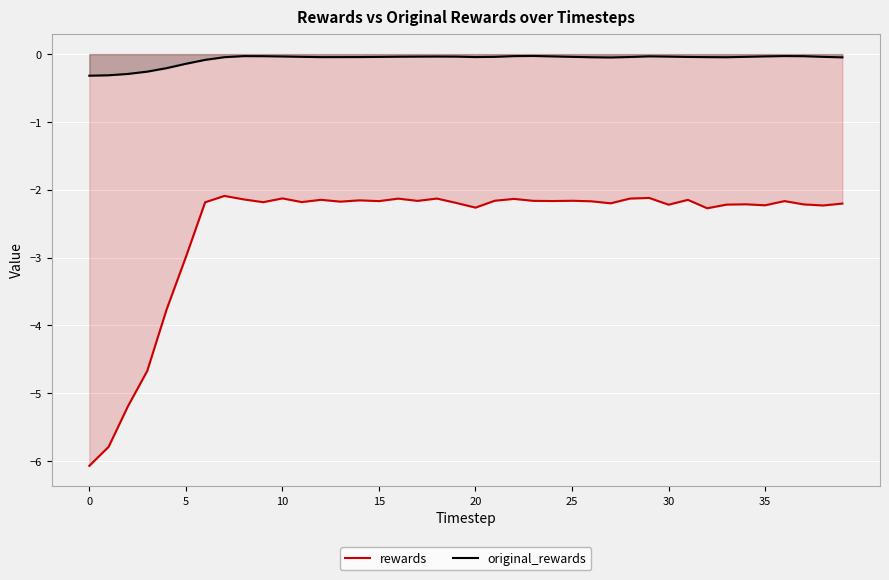

True or false: original_rewards and rewards cross at least once.

False